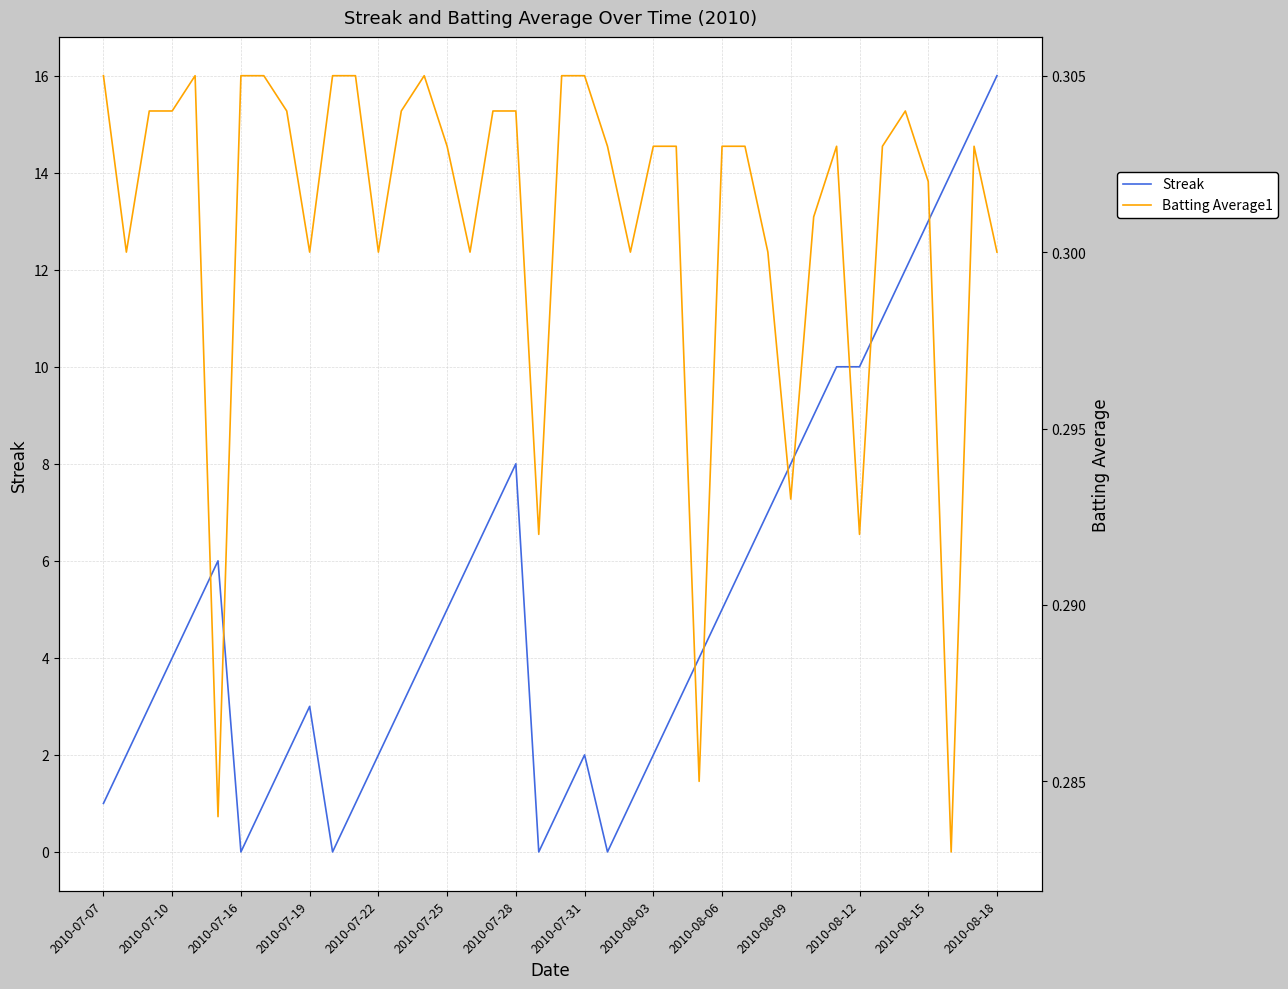

True or false: Streak has a value of 13 at 2010-07-28.

False